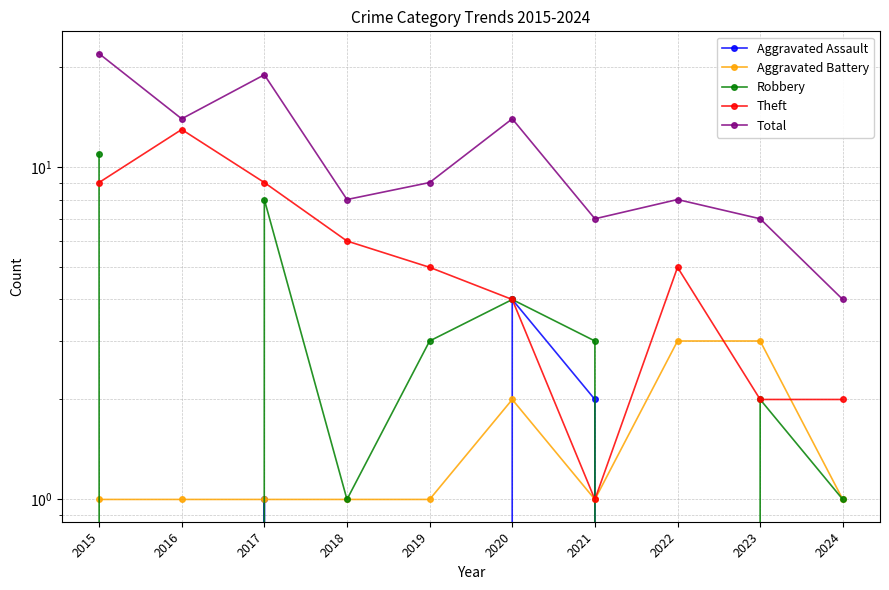

Which series has the largest range (max minus min)?

Total